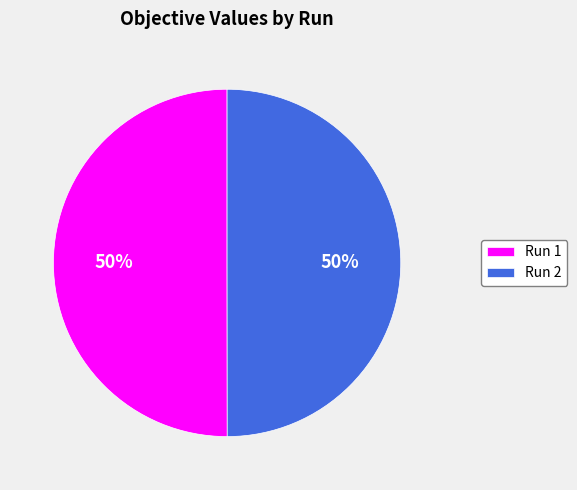

How many segments does this pie chart have?

2